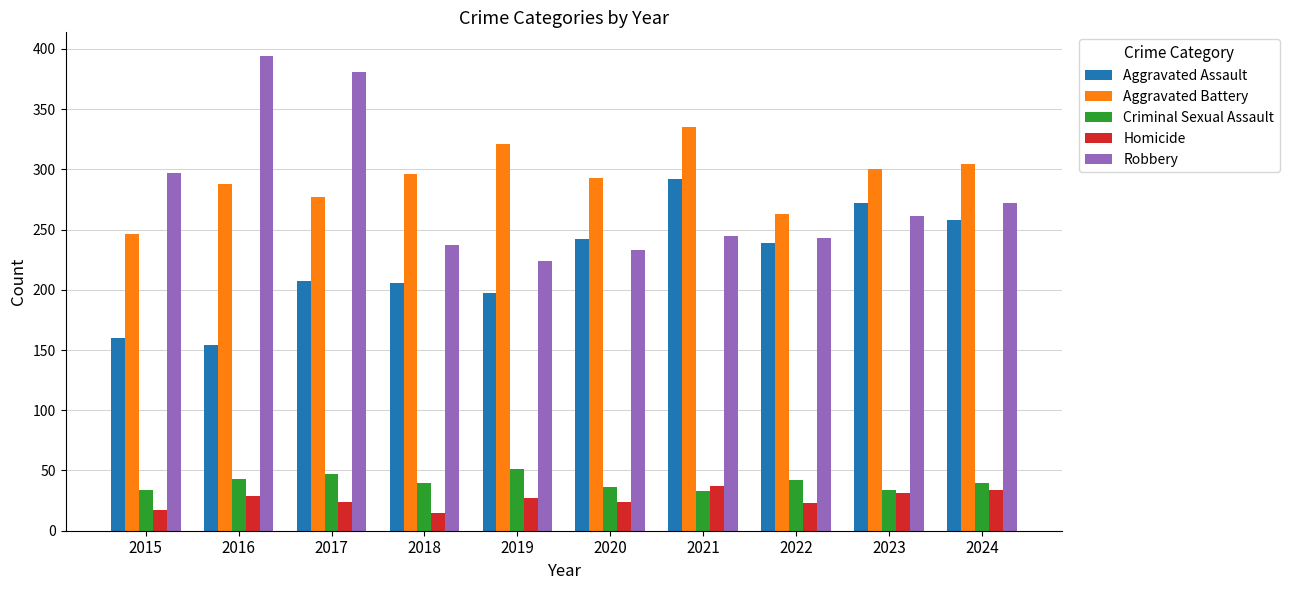

Count the number of data series in this chart.

5